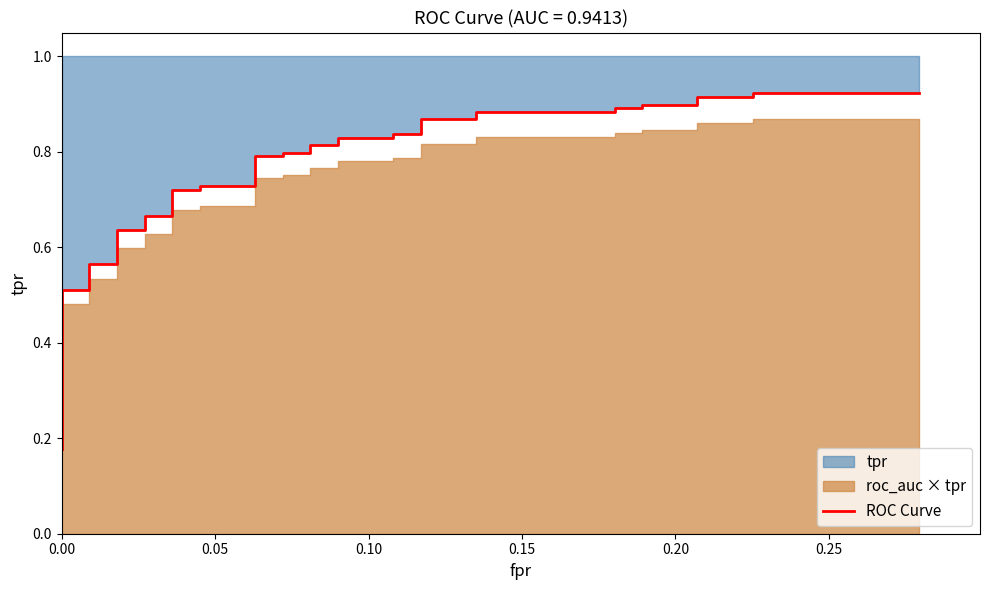

Does the chart have visible grid lines?

No